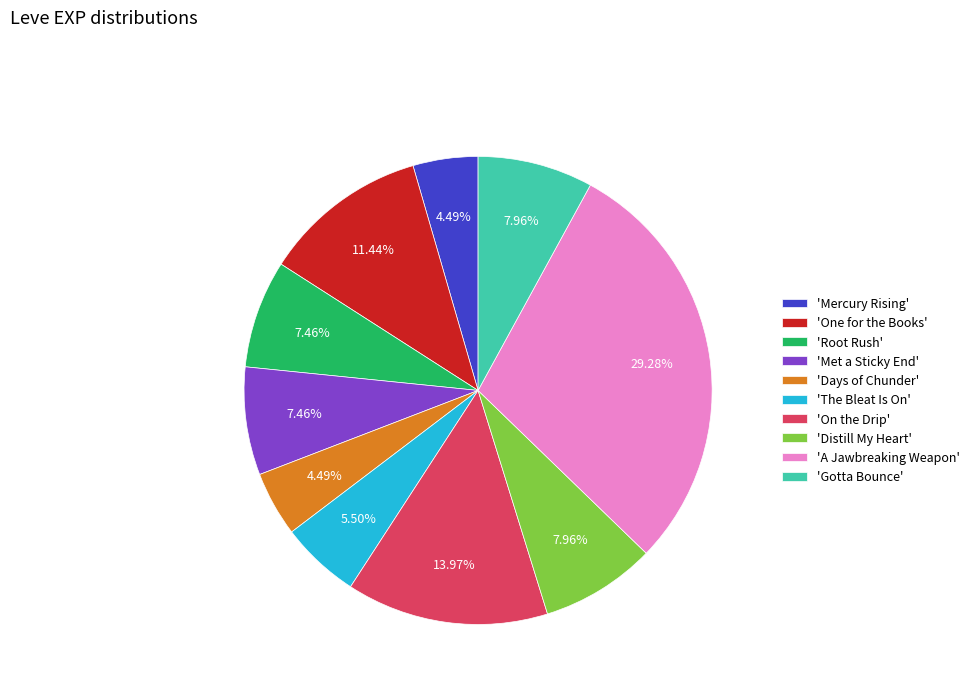

Do 'Met a Sticky End' and 'Days of Chunder' together represent more than half of the pie?

No